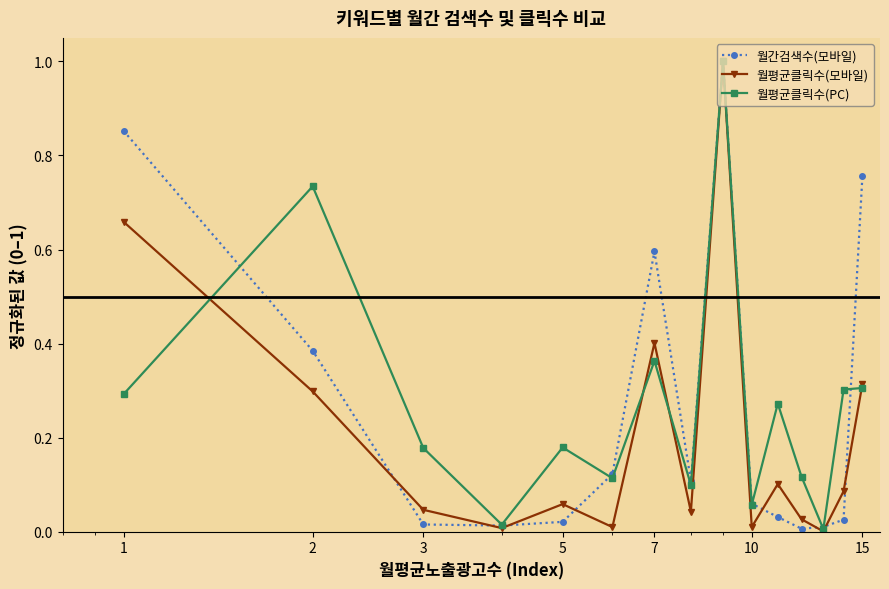

What is the maximum value shown in the chart?

1.0